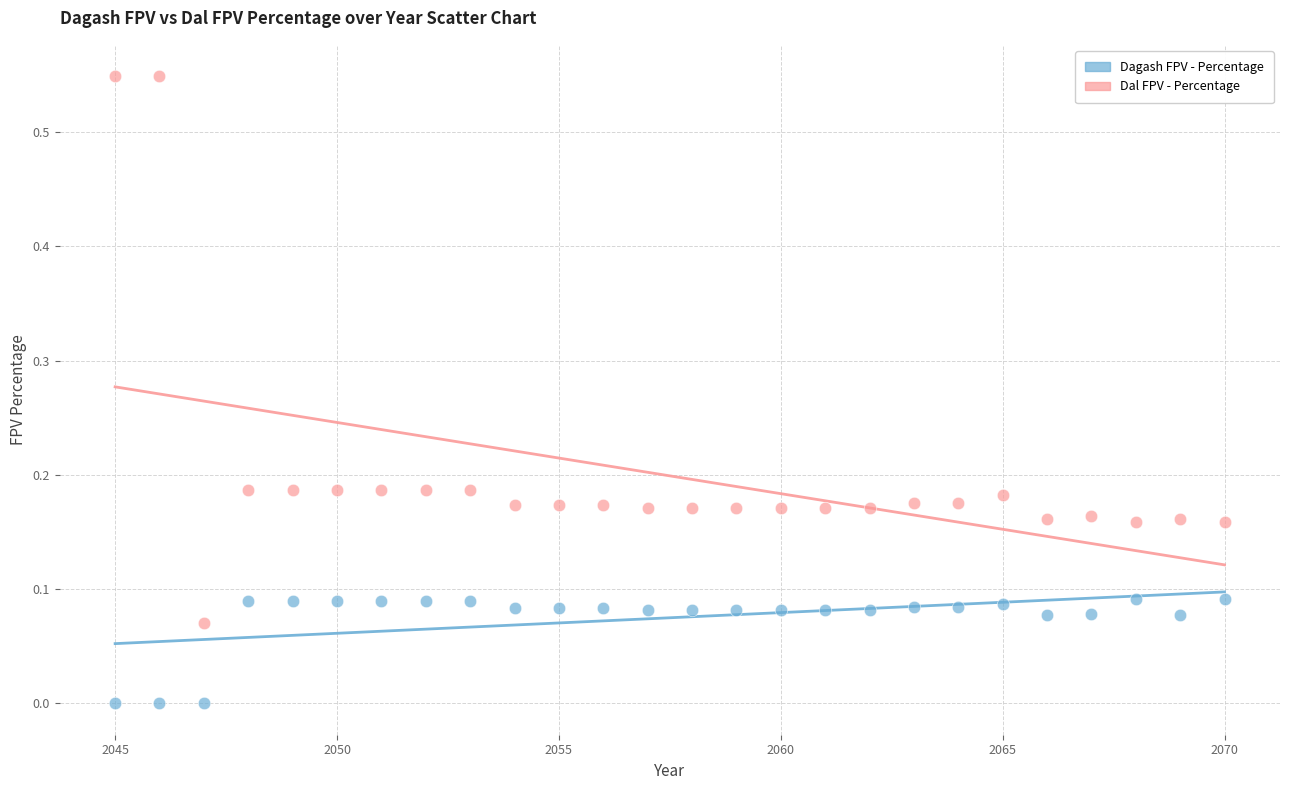

Which series has the widest spread of Y values?

Dal FPV - Percentage